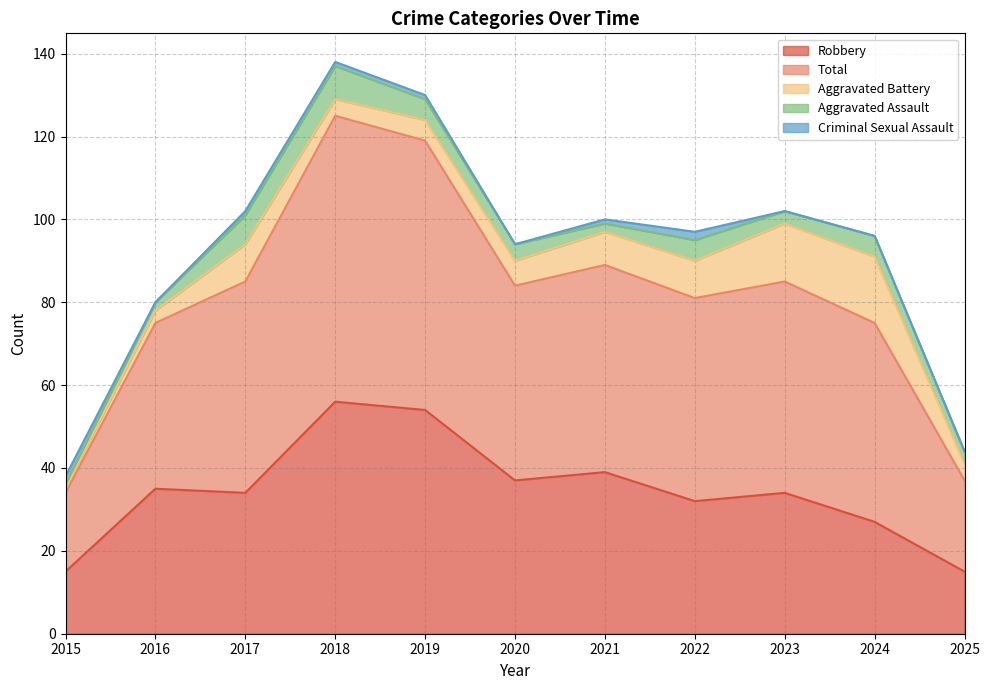

Is it true that Robbery equals 34 at 2023?

True